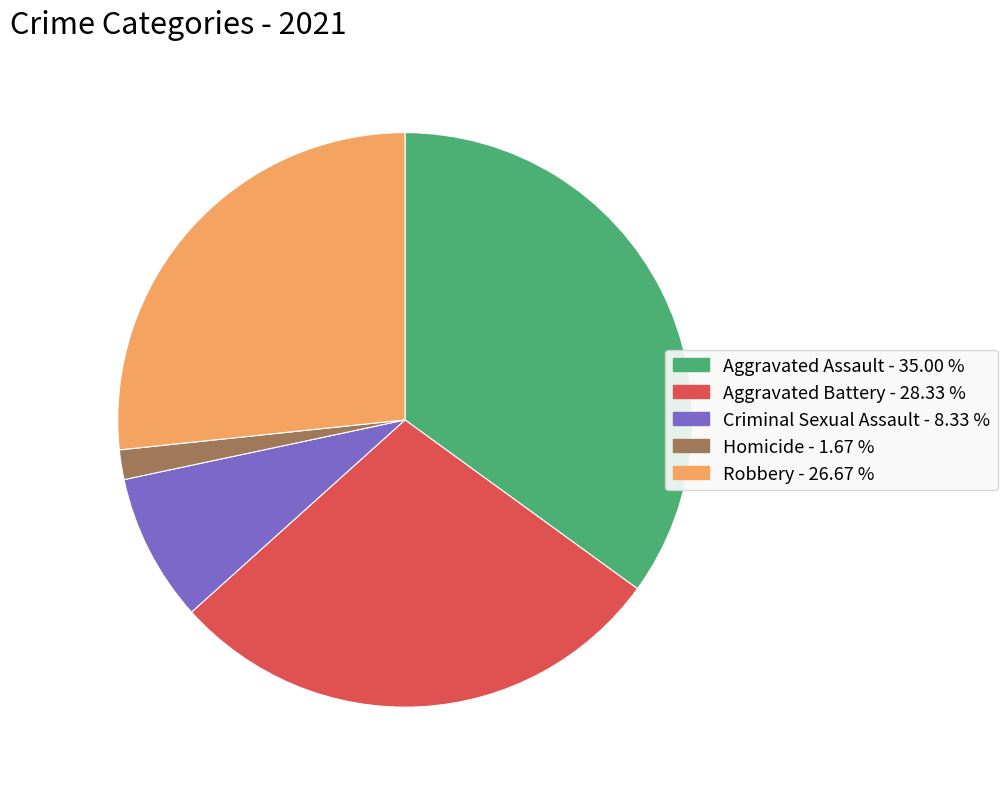

Is it true that Homicide is 15% of the pie?

False